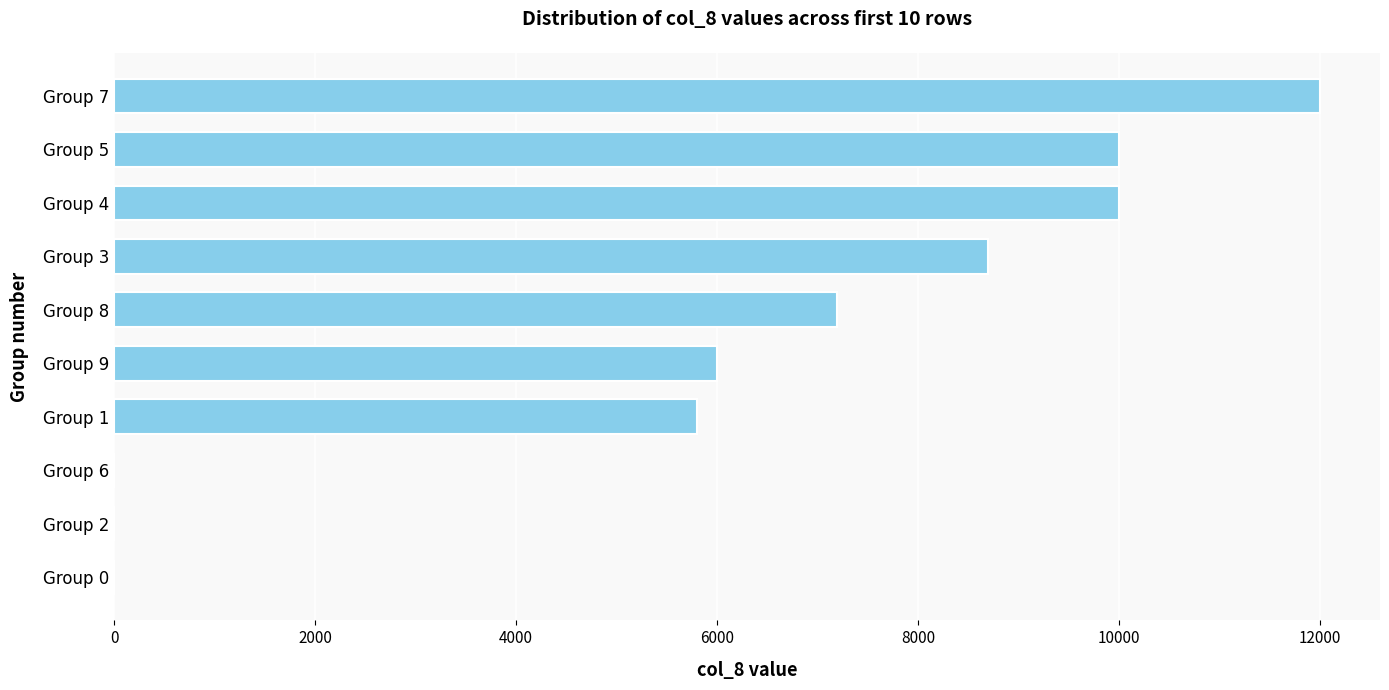

What is the sum of all values?

59700